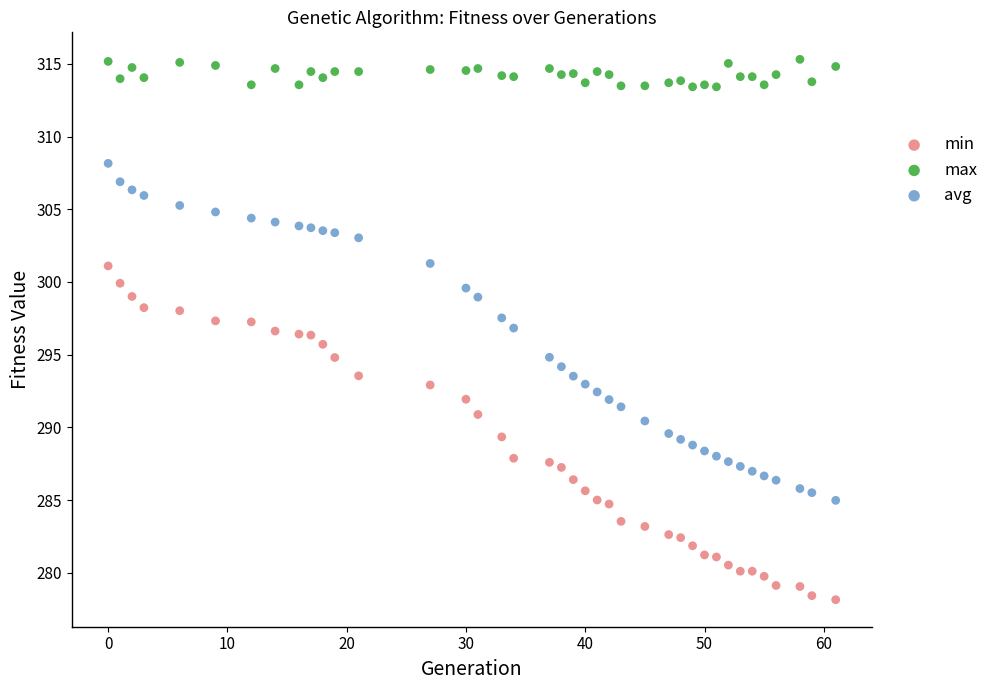

Which series reaches the maximum Y coordinate?

max